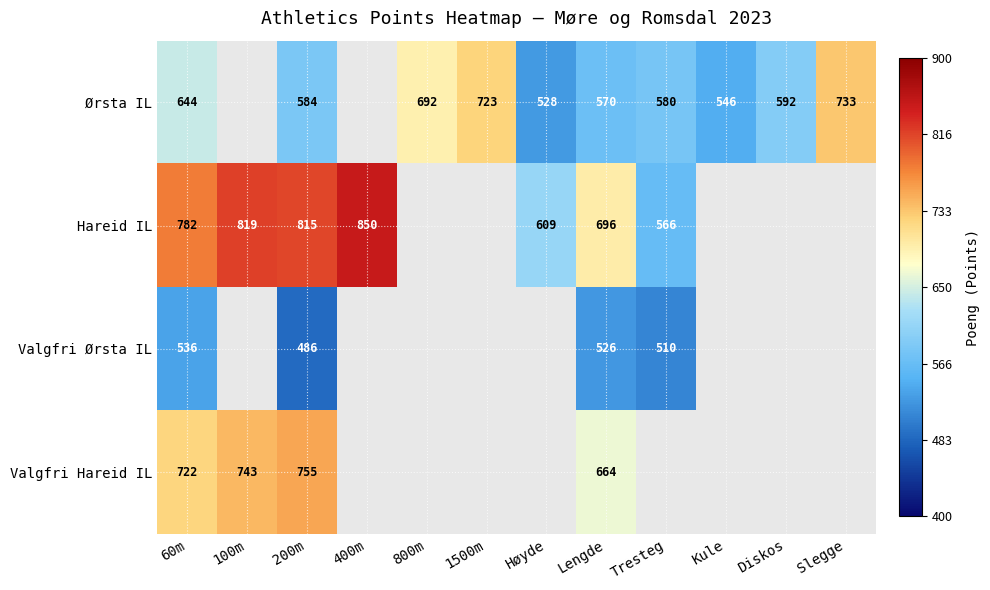

What is the total value across all series at 60m?

2684